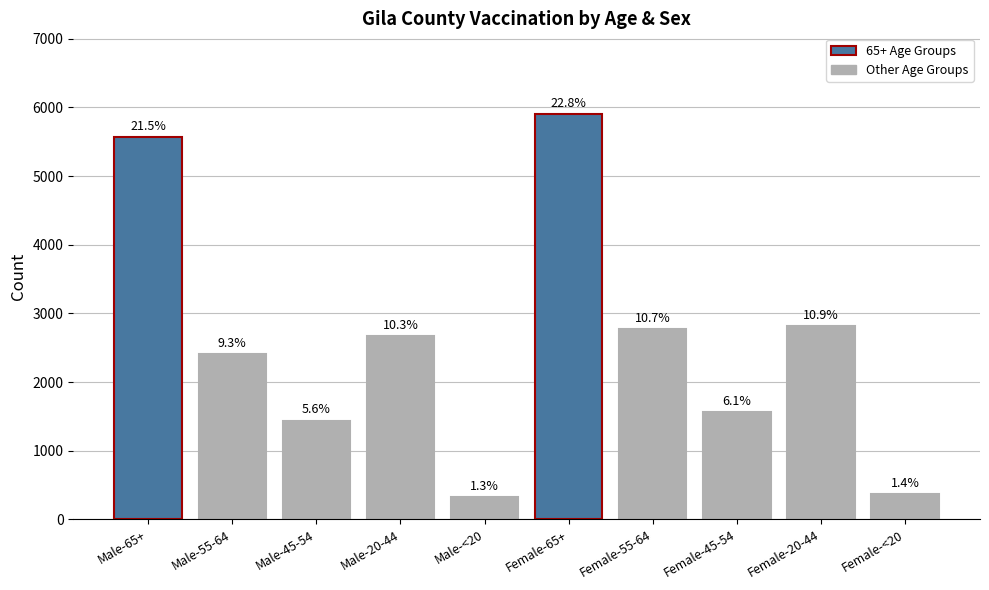

What is the smallest value displayed?

325